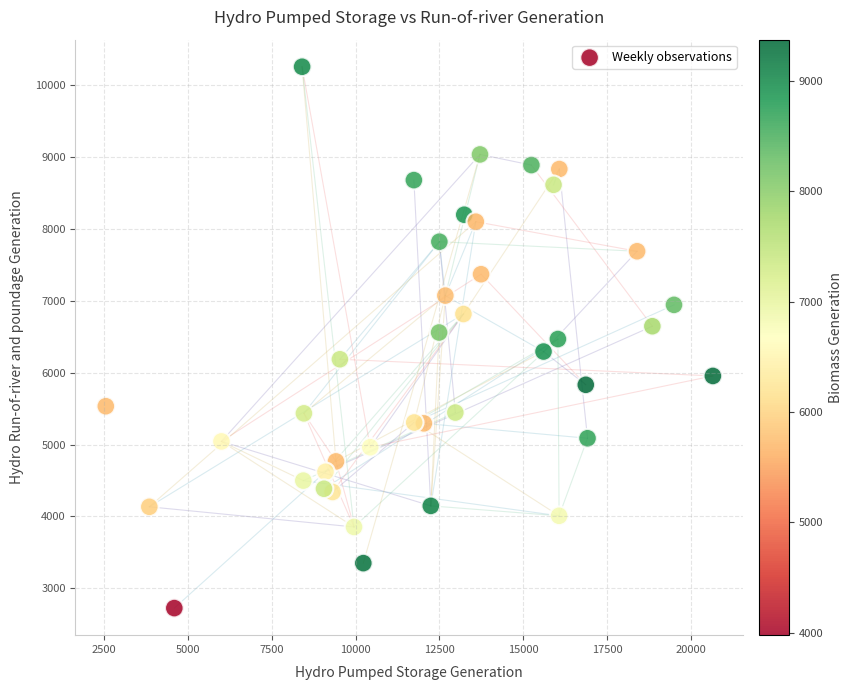

What is the range of Y values (max minus min)?

7525